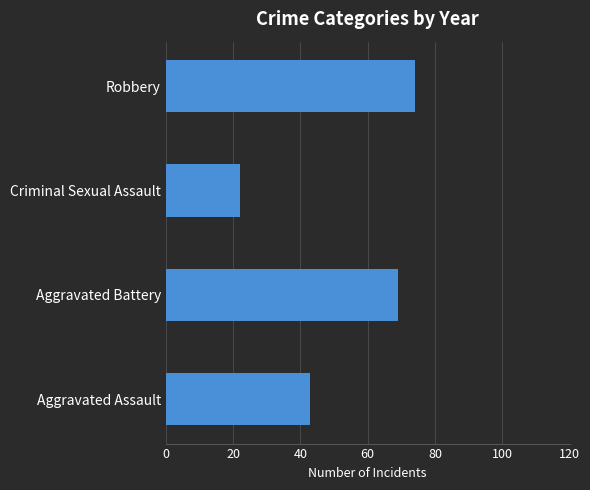

List the labels in order of value, smallest first.

Criminal Sexual Assault, Aggravated Assault, Aggravated Battery, Robbery